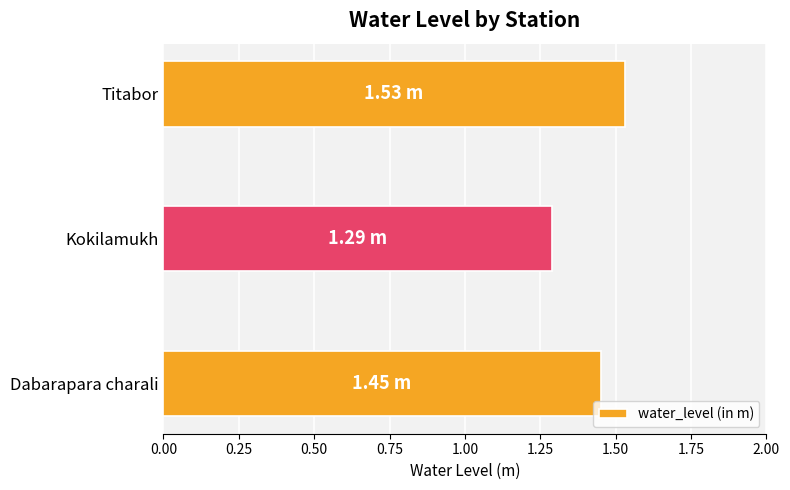

Where is the data nearest to the value 1?

Kokilamukh